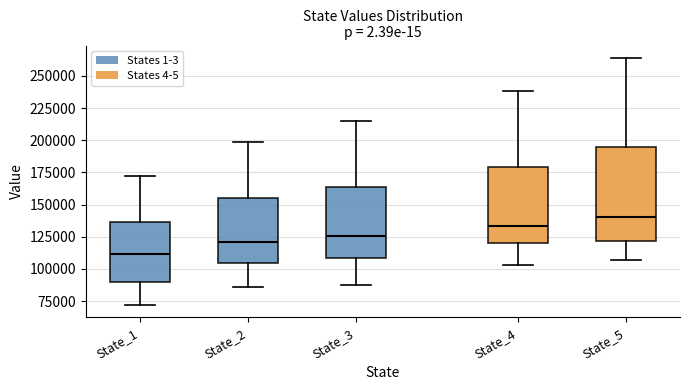

Which box has the lowest median line?

State_1